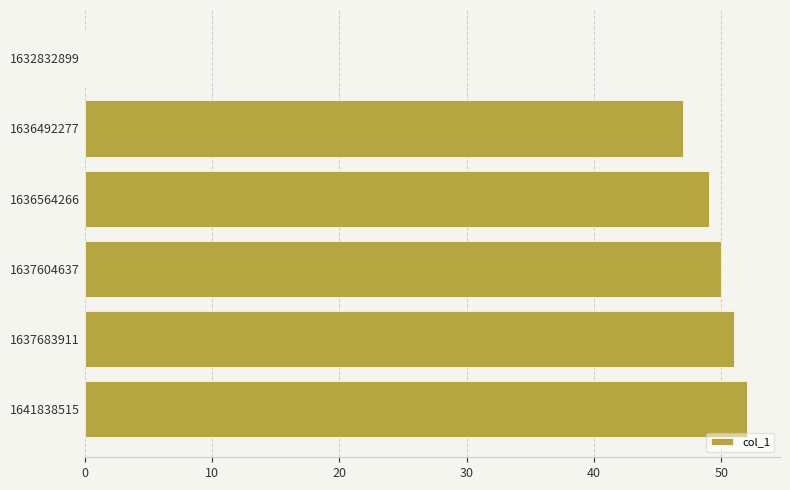

Count the number of data series in this chart.

1